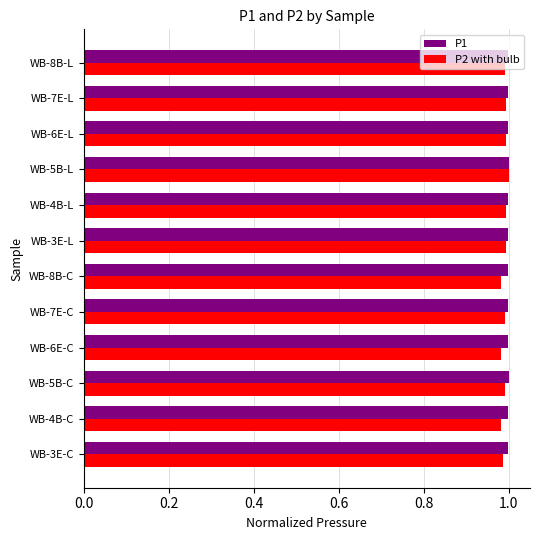

The value of P2 with bulb at WB-4B-C is 1.0. True or false?

True